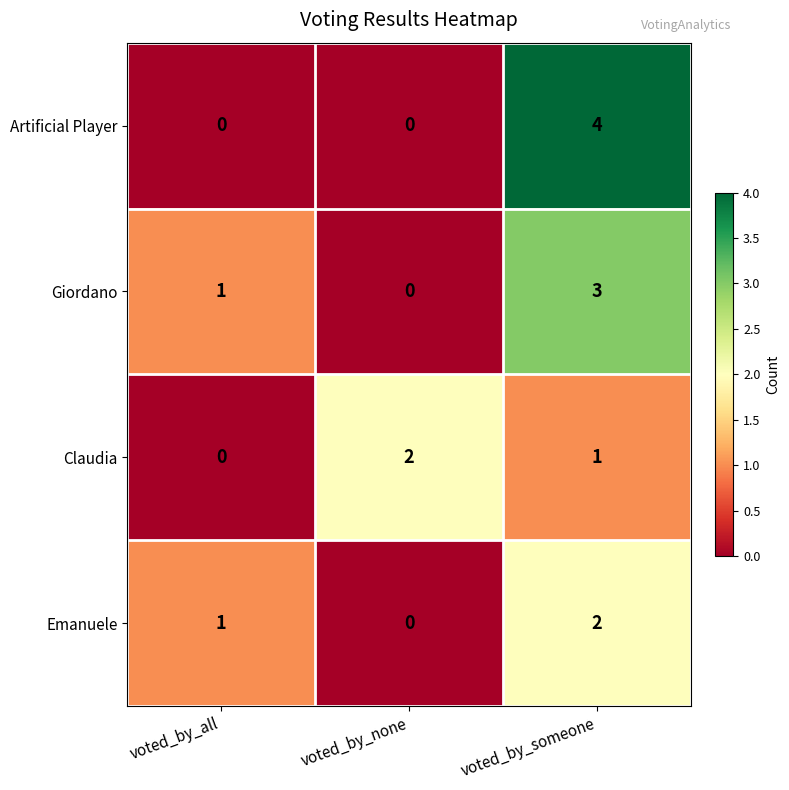

At which label does Claudia reach its peak?

voted_by_none